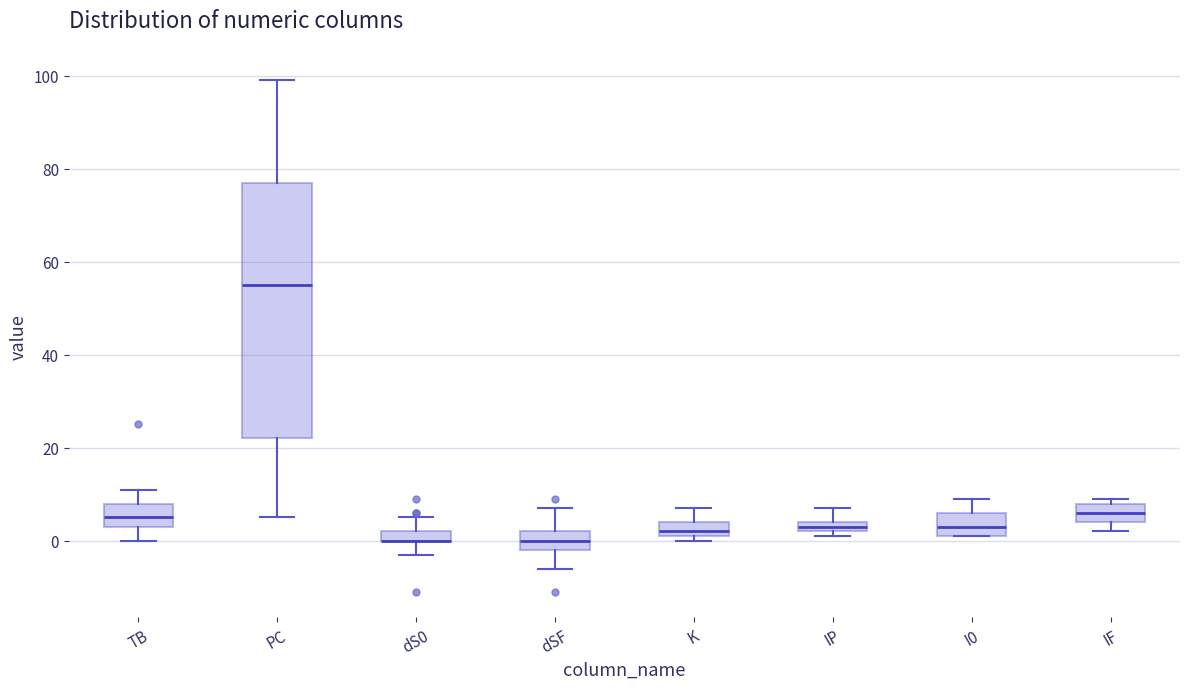

Where does the upper whisker of the box for PC end on the y-axis? The values are not printed on the chart, so give them approximately, as read against the axis.

100